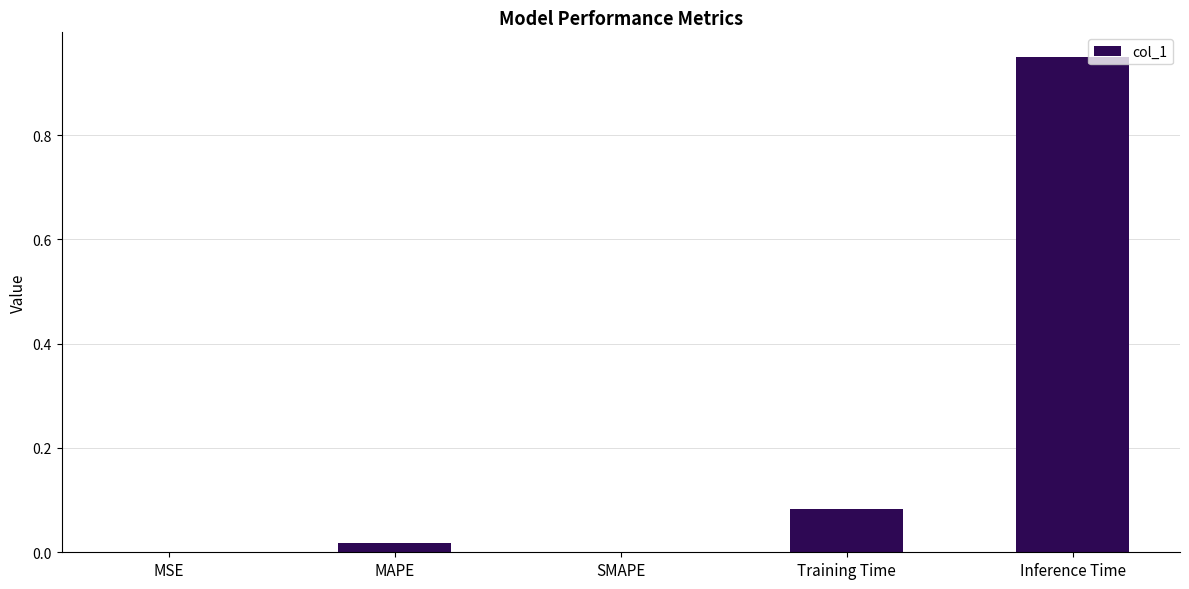

The value at SMAPE is 0.0. True or false?

True